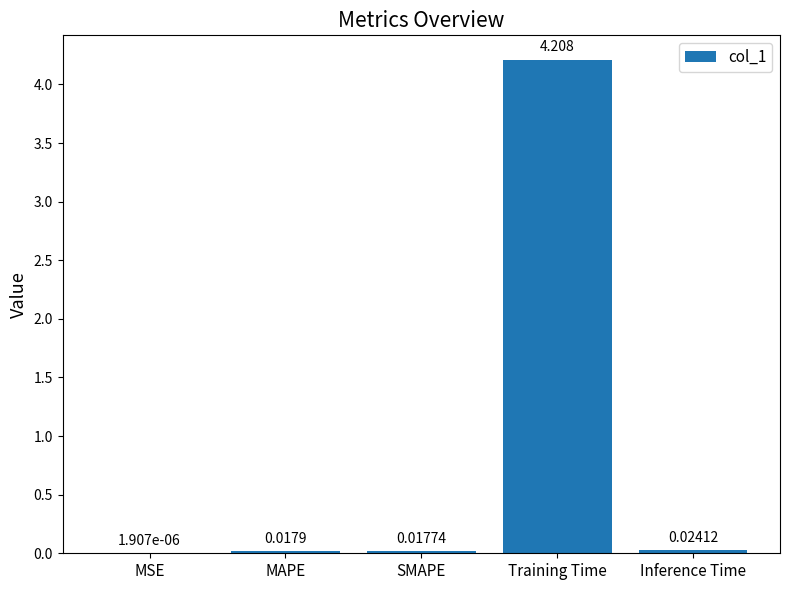

At which label is the value closest to 2?

Inference Time